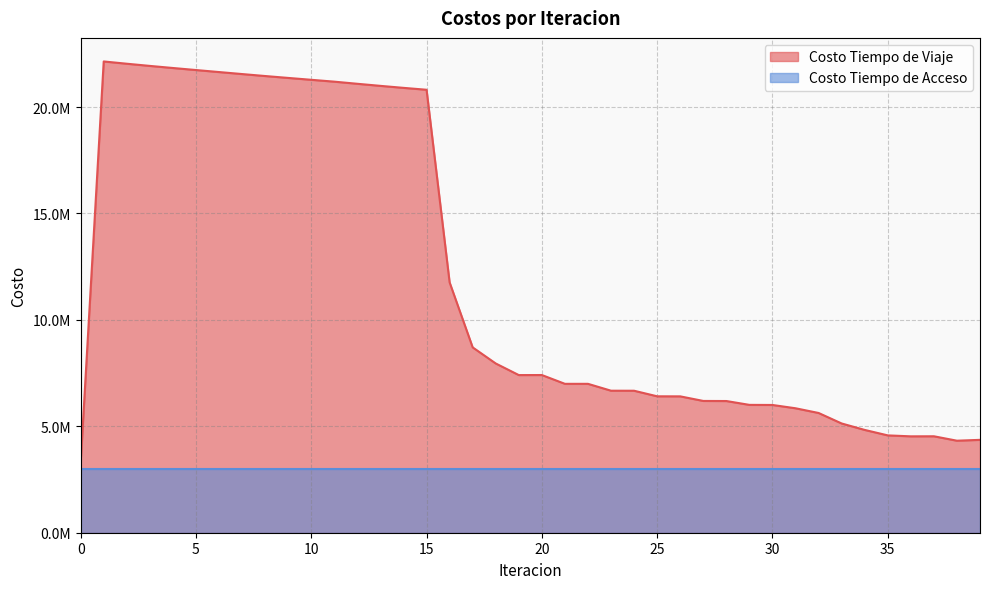

How many interior local peaks (higher than both neighbors) does the data have?

3